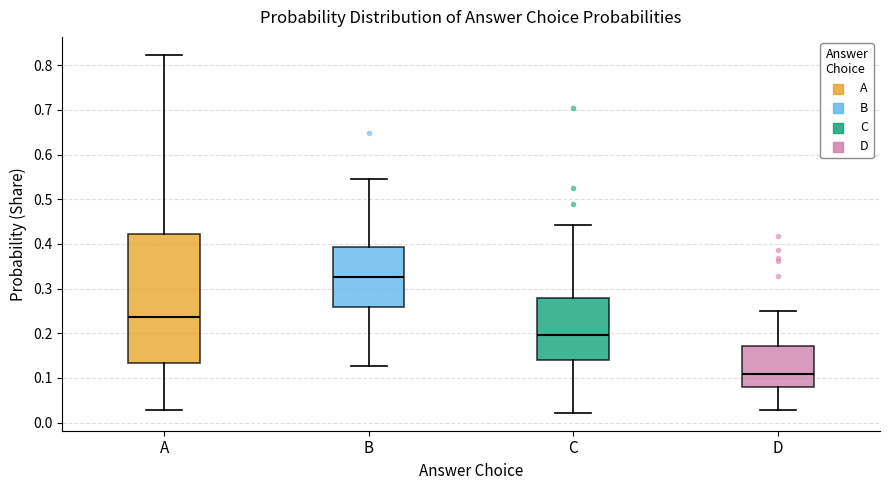

Where does the upper whisker of the box for A end on the y-axis? The values are not printed on the chart, so give them approximately, as read against the axis.

0.82